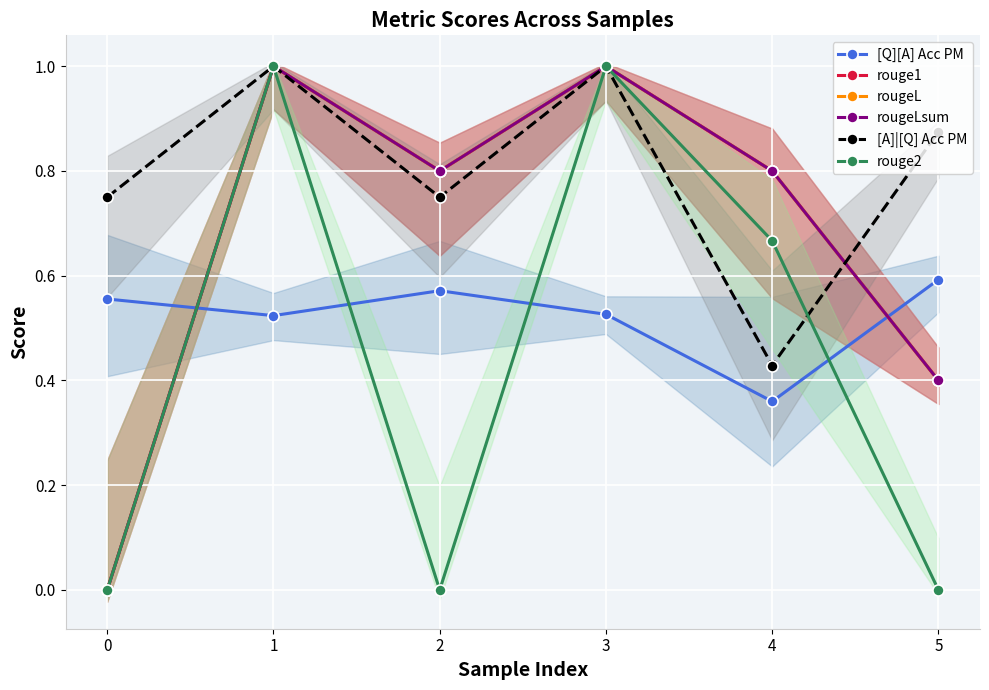

Is it true that [Q][A] Acc PM equals 0.4 at 1?

False